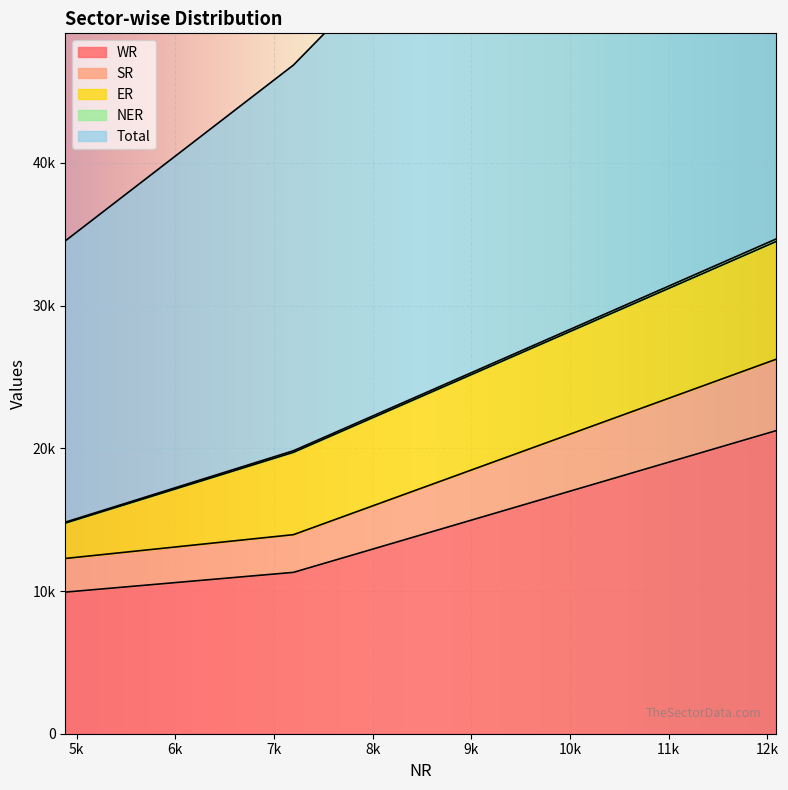

Is it true that SR equals 18463 at 7198?

False